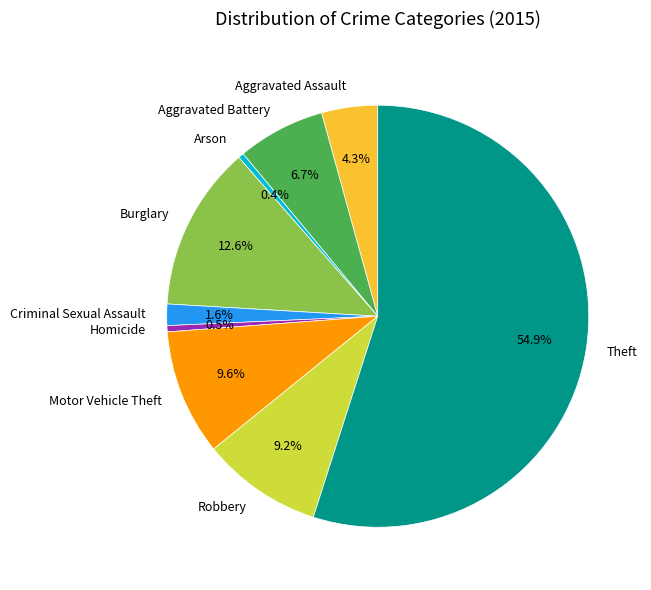

To the nearest percent, what is the average slice percentage?

11%